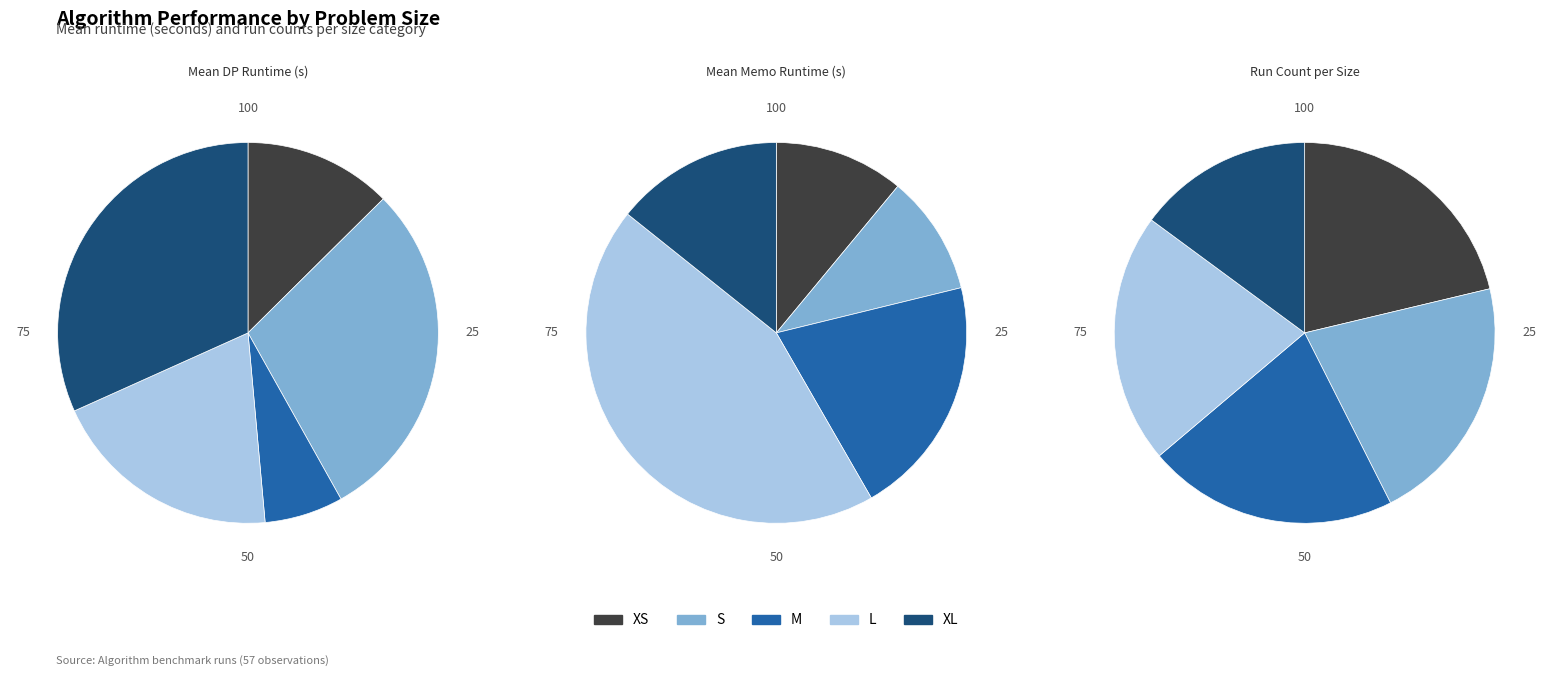

Count the number of slices in the pie.

5